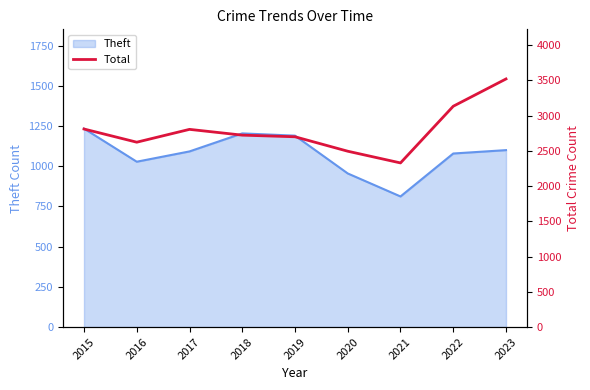

The chart shows a value of 1089 at 2017. True or false?

False